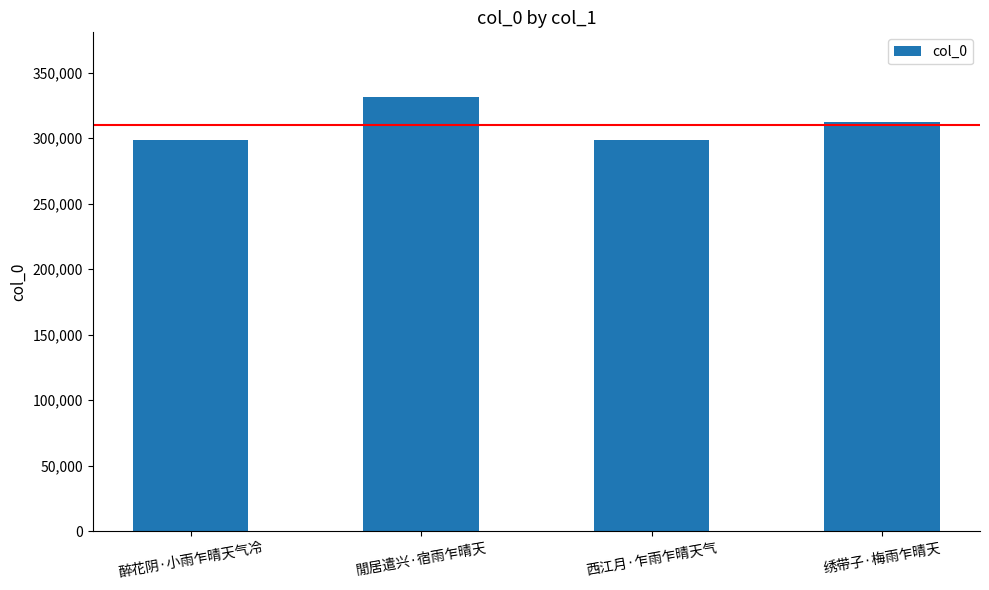

Which category has the highest value across all series?

閒居遣兴·宿雨乍晴天